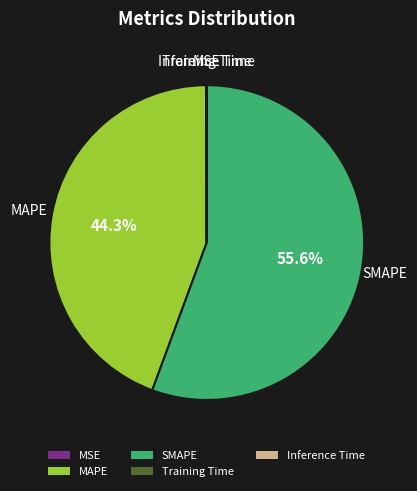

The MAPE slice represents 34% of the pie. True or false?

False